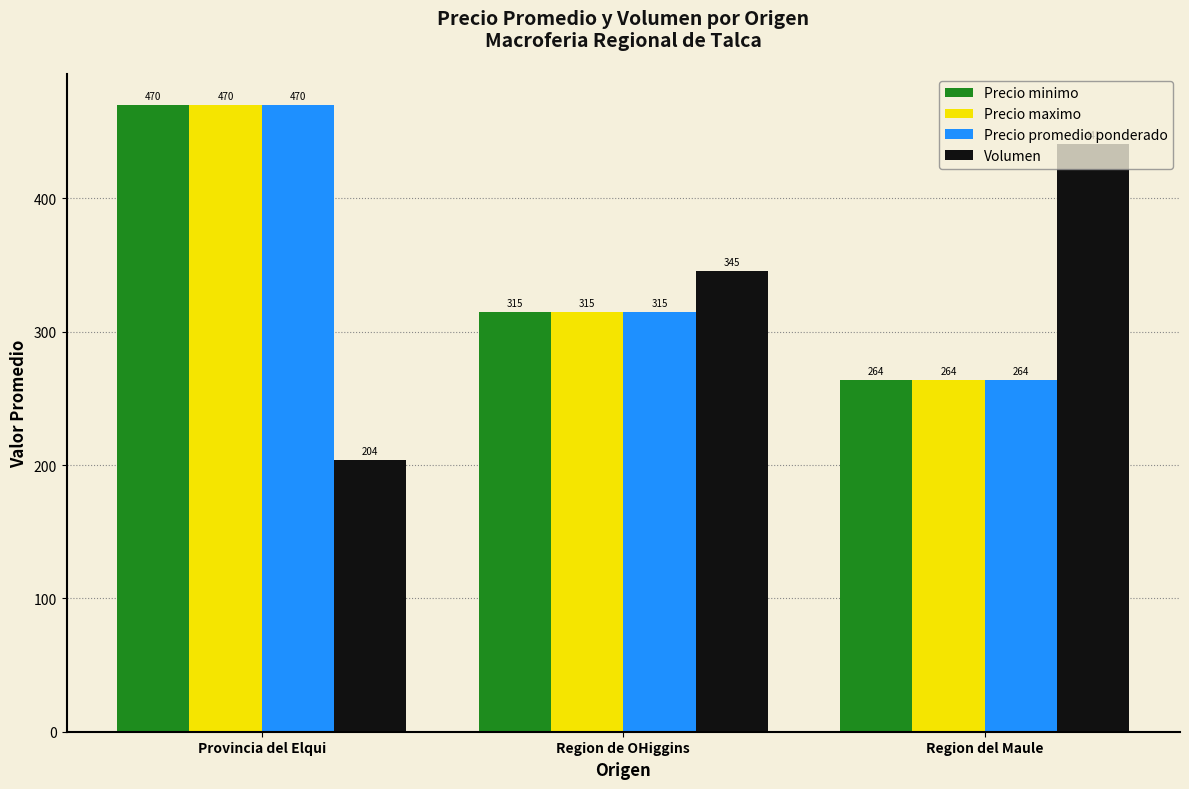

The Volumen series shows 345.5 at Region de OHiggins. True or false?

True